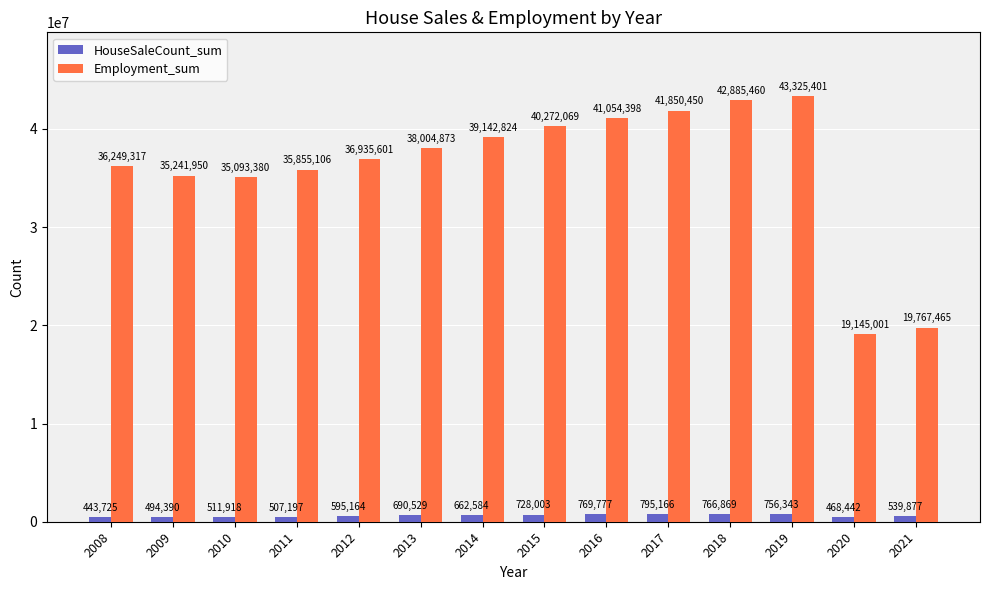

Reading right to left, extract all data points from this chart.

HouseSaleCount_sum: 2021=539877	2020=468442	2019=756343	2018=766869	2017=795166	2016=769777	2015=728003	2014=662584	2013=690529	2012=595164	2011=507197	2010=511918	2009=494390	2008=443725
Employment_sum: 2021=19767465	2020=19145001	2019=43325401	2018=42885460	2017=41850450	2016=41054398	2015=40272069	2014=39142824	2013=38004873	2012=36935601	2011=35855106	2010=35093380	2009=35241950	2008=36249317